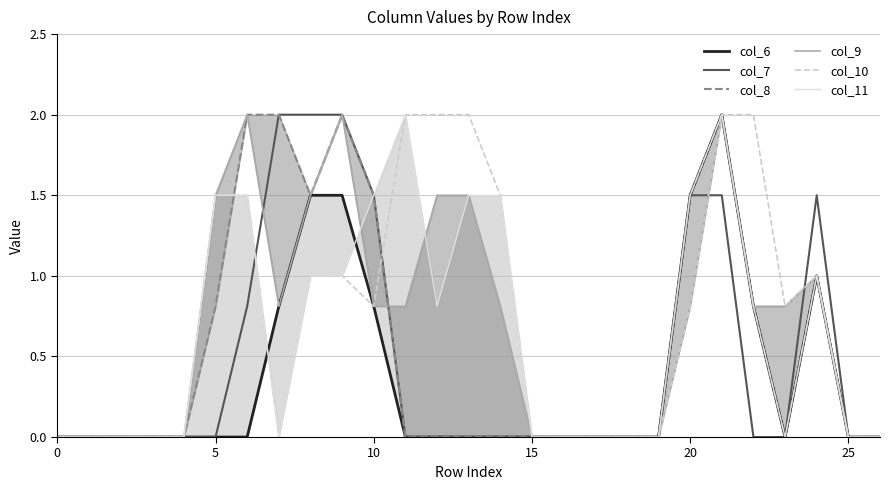

The value of col_8 at 8 is 1.5. True or false?

True